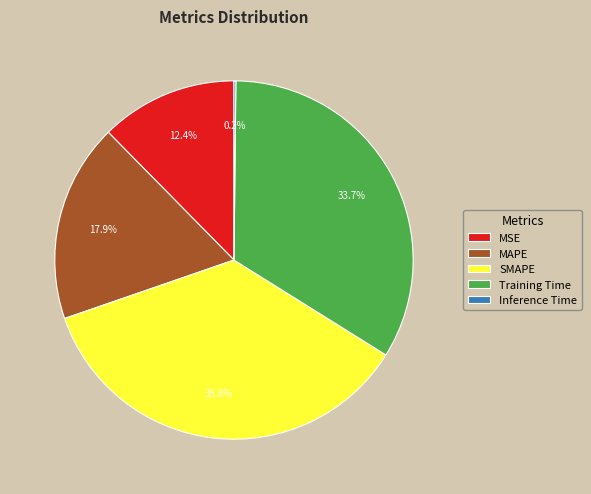

Does any single category account for the majority?

No